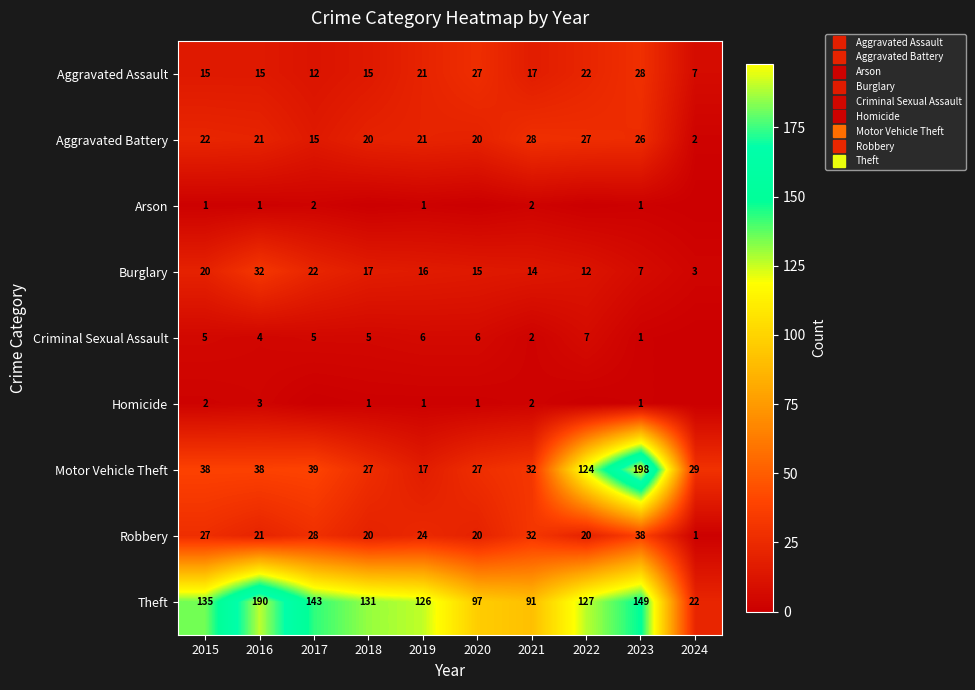

Is the value of Aggravated Battery at 2018 greater than the value of Motor Vehicle Theft at 2019?

Yes